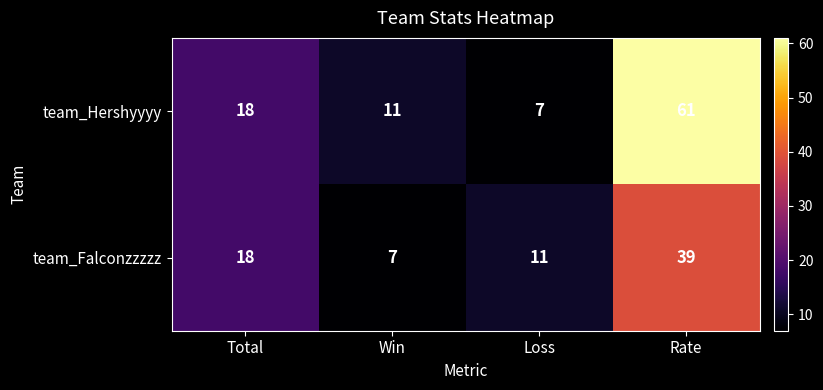

True or false: team_Hershyyyy has a value of 4 at Loss.

False